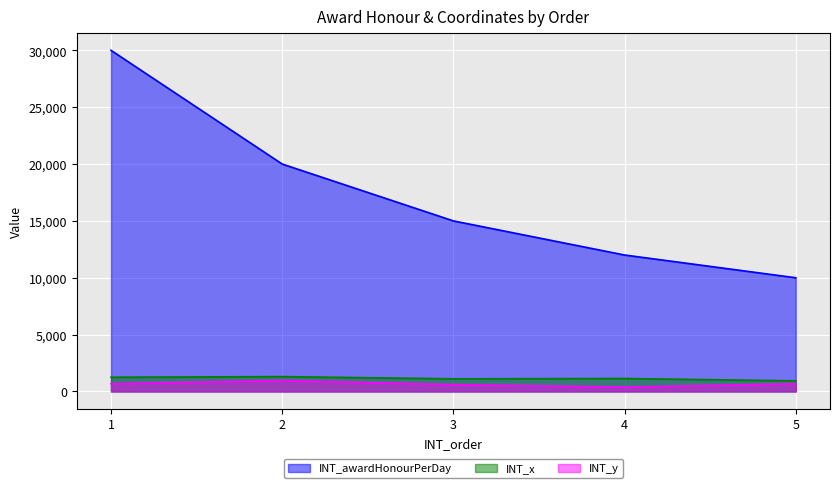

List the series in order of their peak value, lowest first.

INT_y, INT_x, INT_awardHonourPerDay